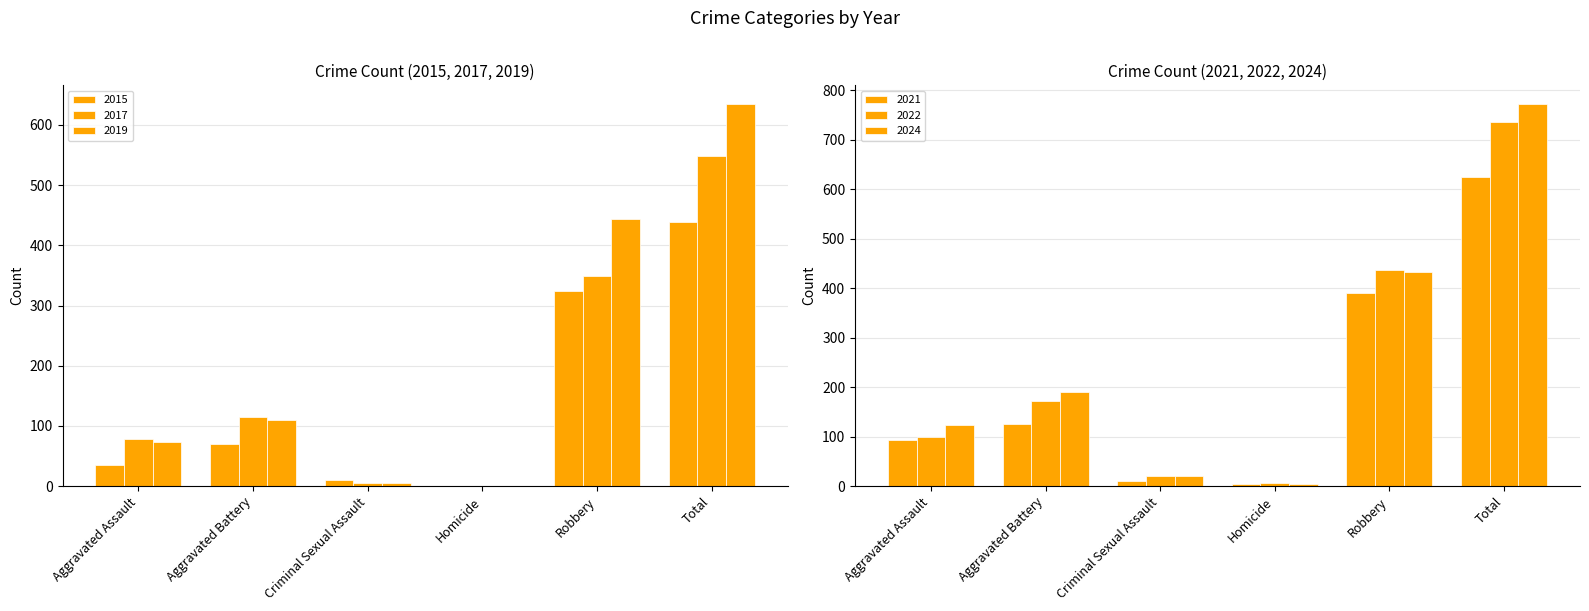

Which series changed the most between Aggravated Assault and Robbery?

2019